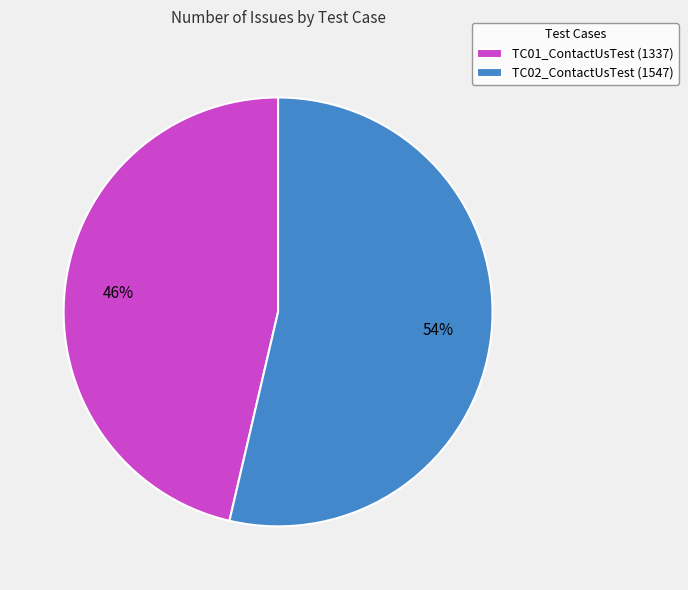

Which has a higher value, TC01_ContactUsTest or TC02_ContactUsTest?

TC02_ContactUsTest